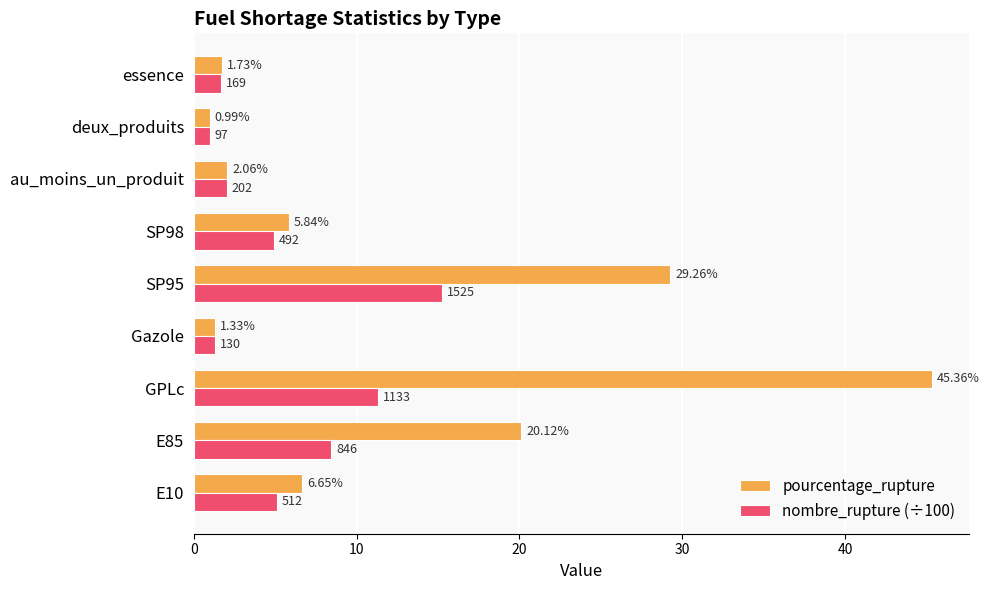

List the series in order of their peak value, lowest first.

nombre_rupture (÷100), pourcentage_rupture